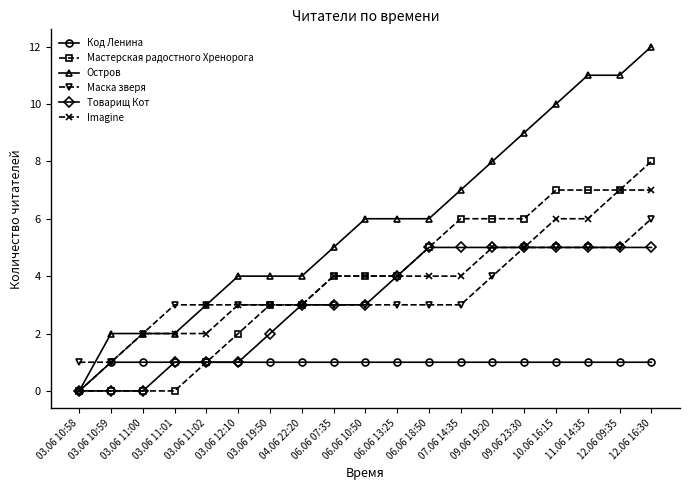

Does the chart display data point markers on the line(s)?

Yes